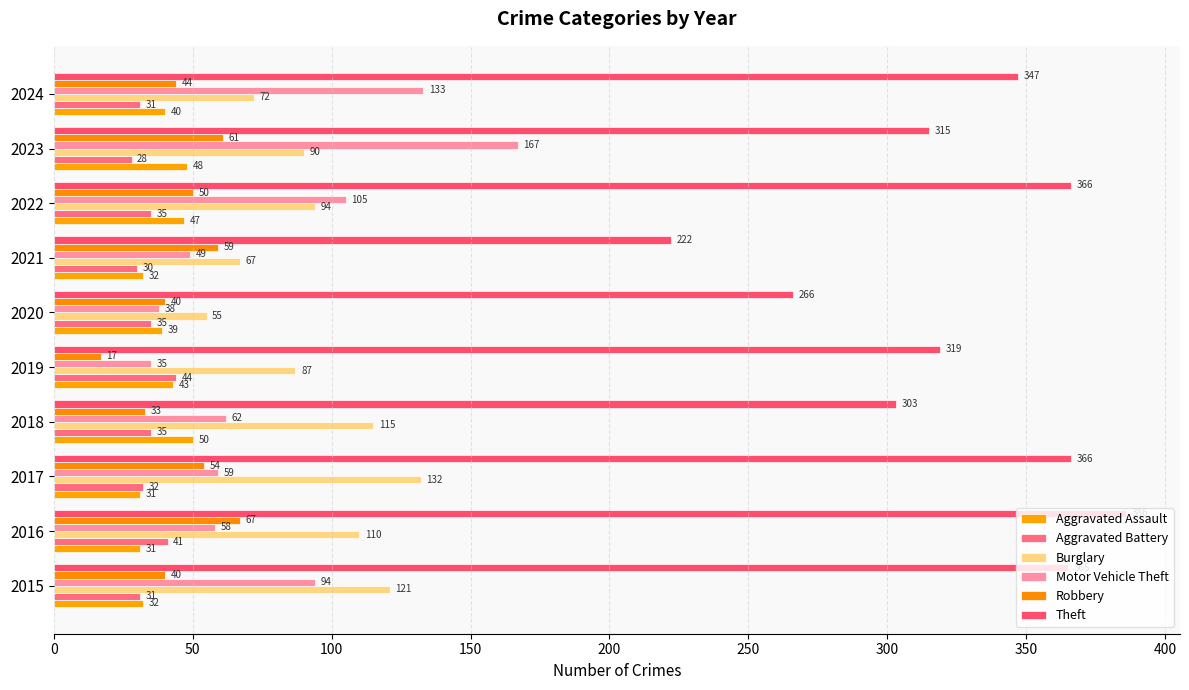

List the series in order of their peak value, highest first.

Theft, Motor Vehicle Theft, Burglary, Robbery, Aggravated Assault, Aggravated Battery